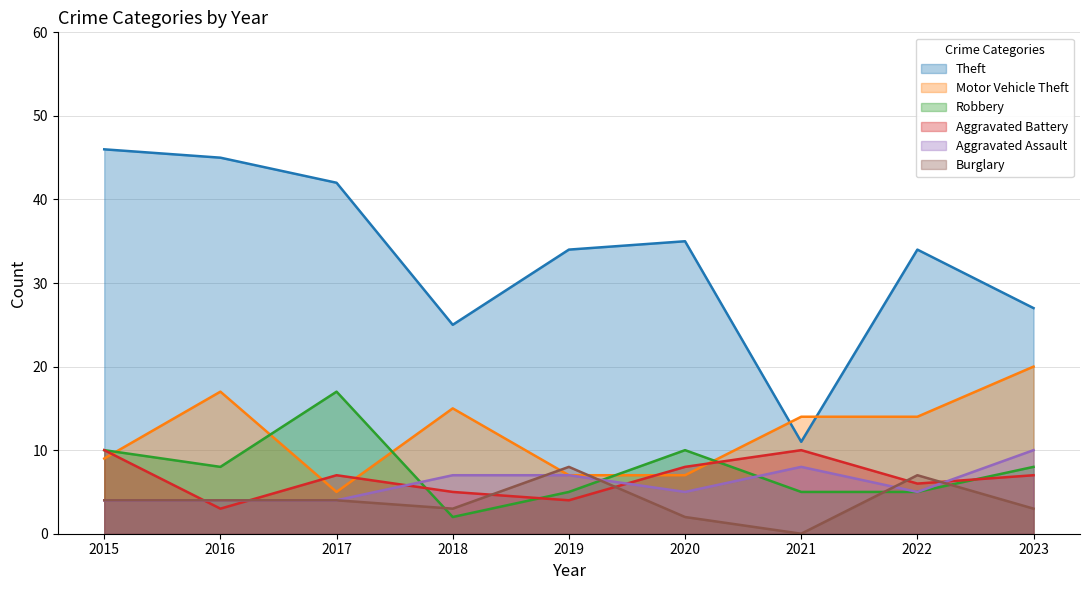

At which label is Robbery closest to 9?

2015